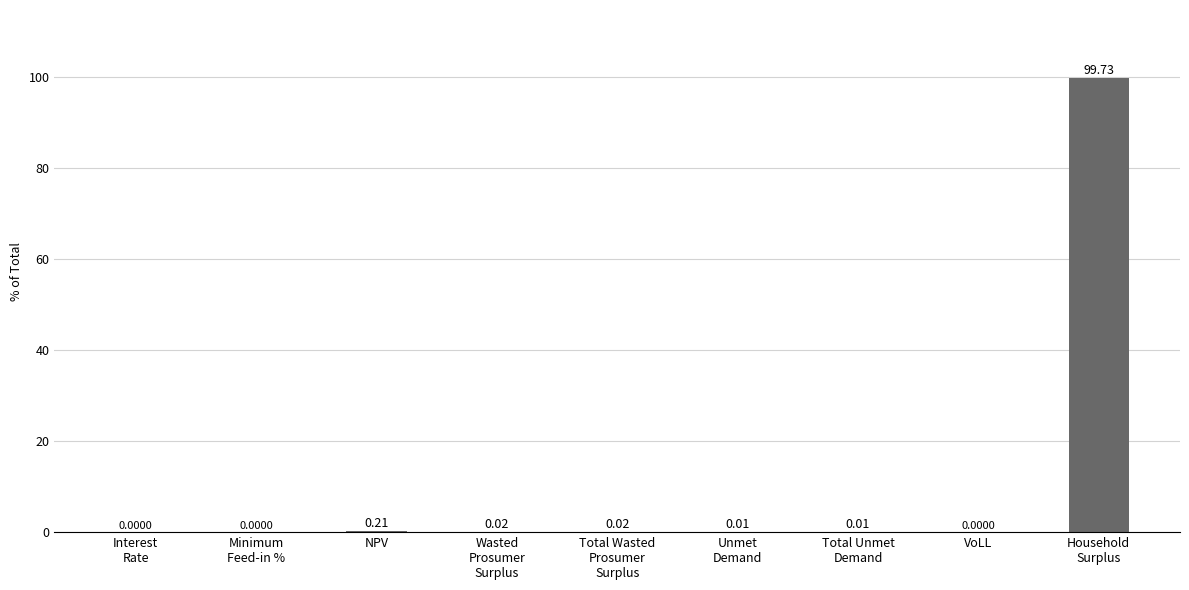

At which label is the value closest to 49?

NPV